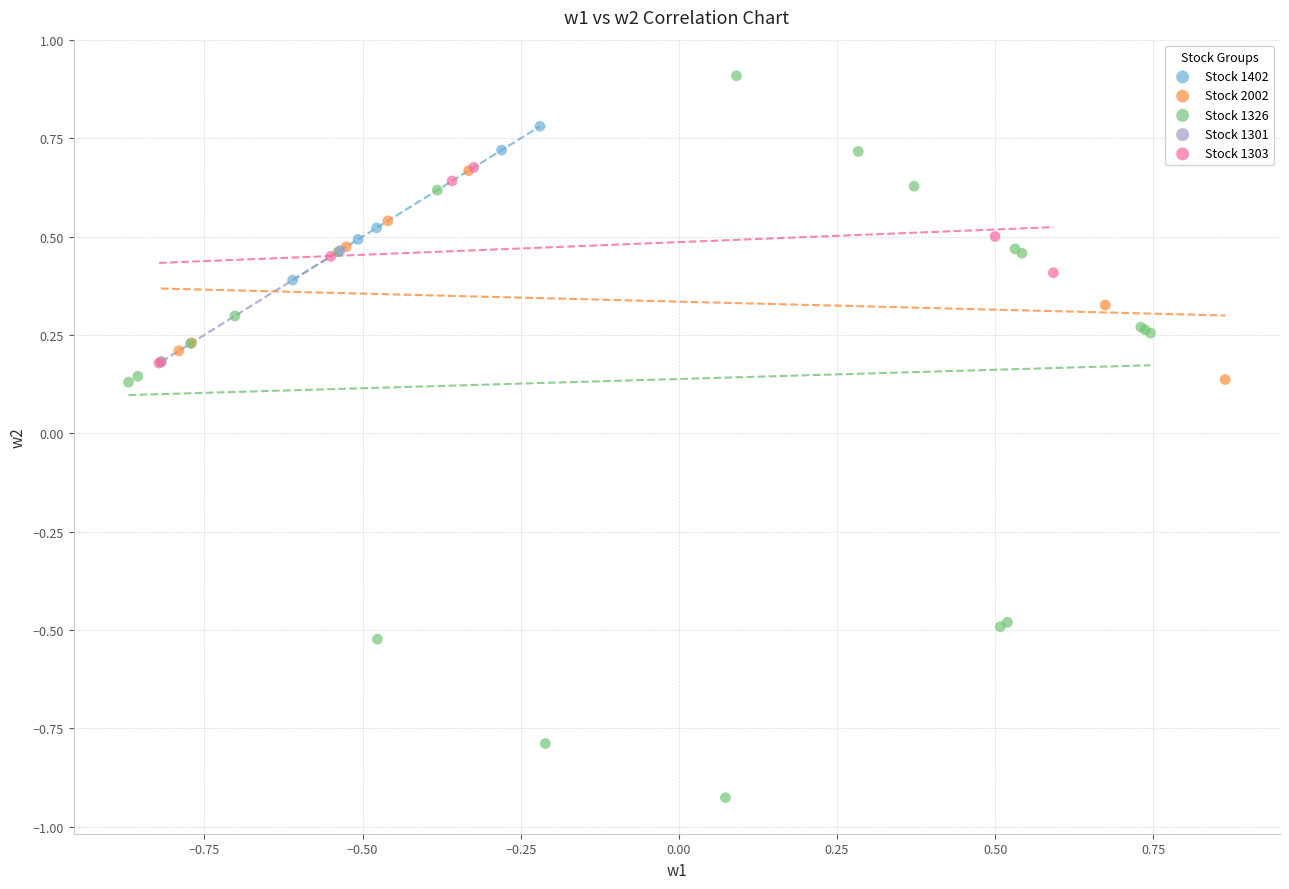

Which series contains the lowest Y value?

Stock 1326